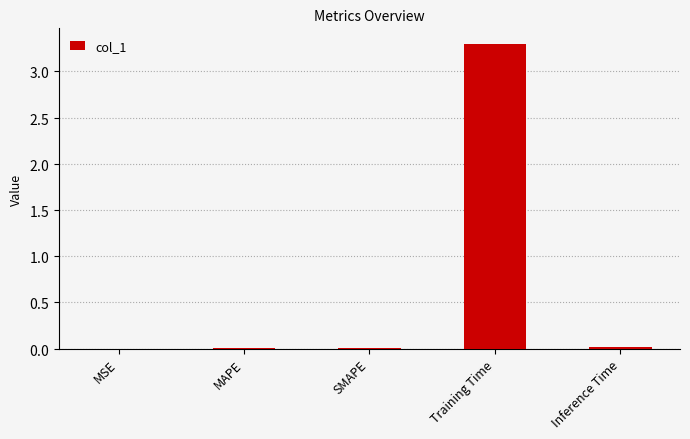

What position from the right is Training Time?

2